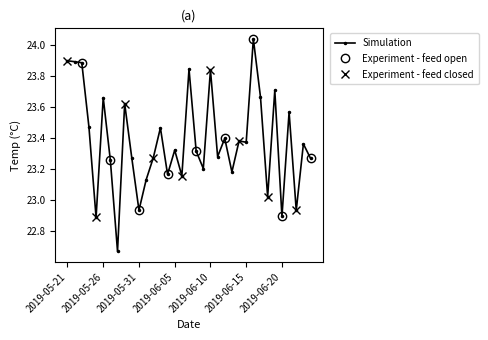

Is it true that the value at 2019-06-06 is 23.2?

True